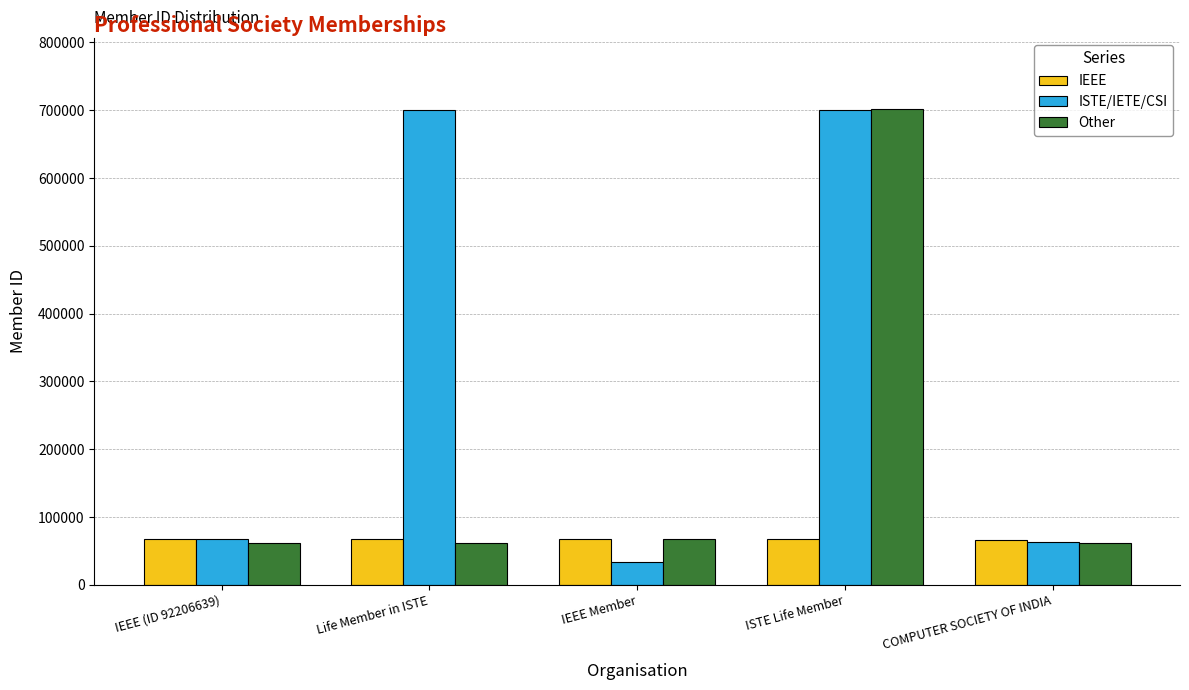

What is the sum of the IEEE values at IEEE (ID 92206639) and IEEE Member?

134081